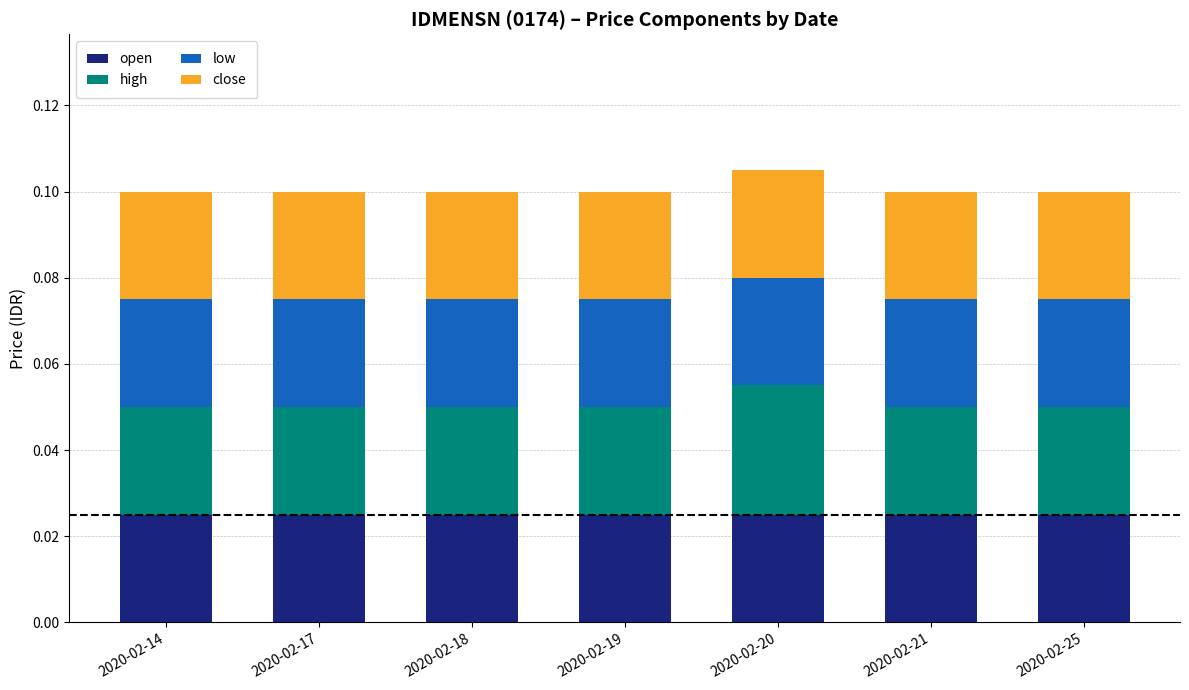

Which series has the widest spread of values?

high